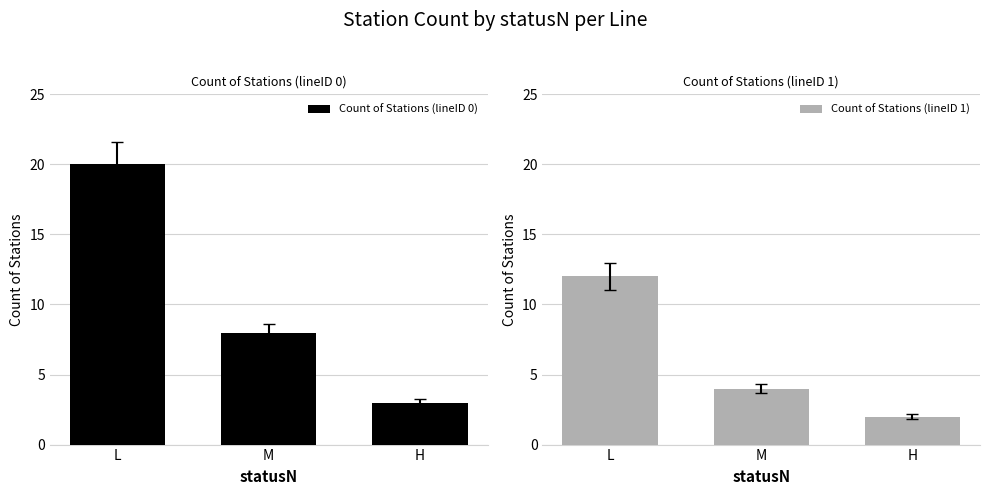

How many data points does each series have?

3